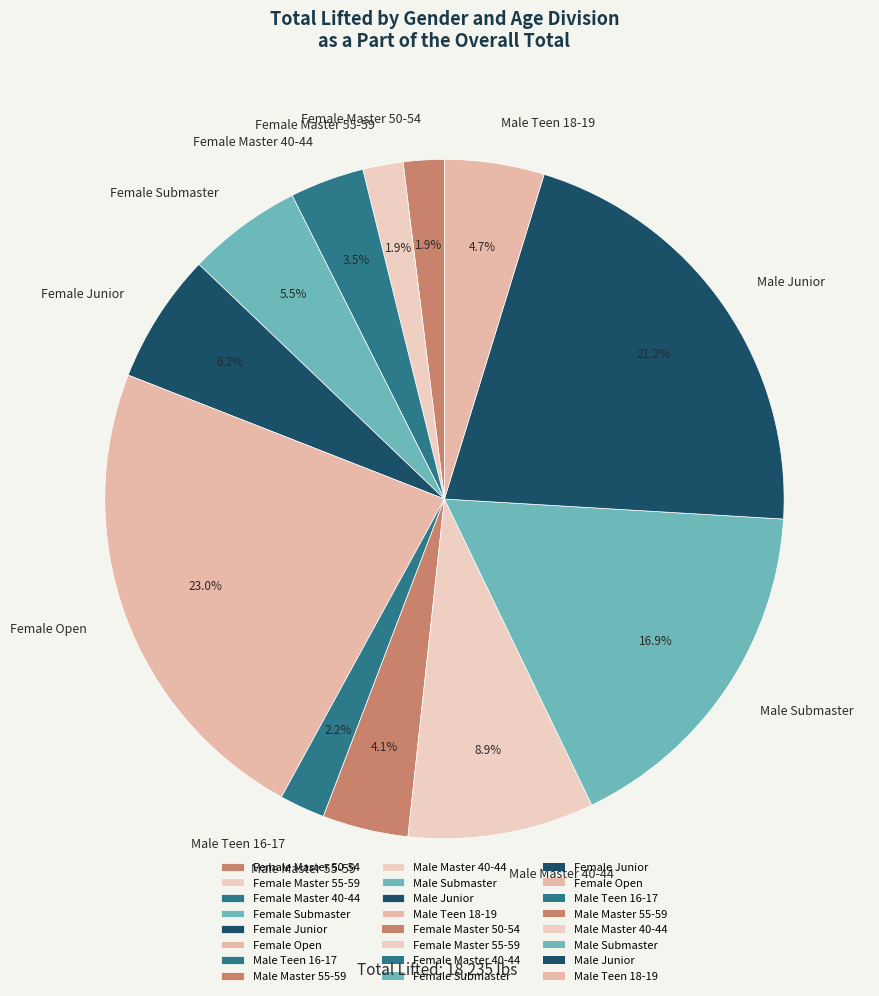

What percentage is the Female Open slice, to the nearest percent?

23%